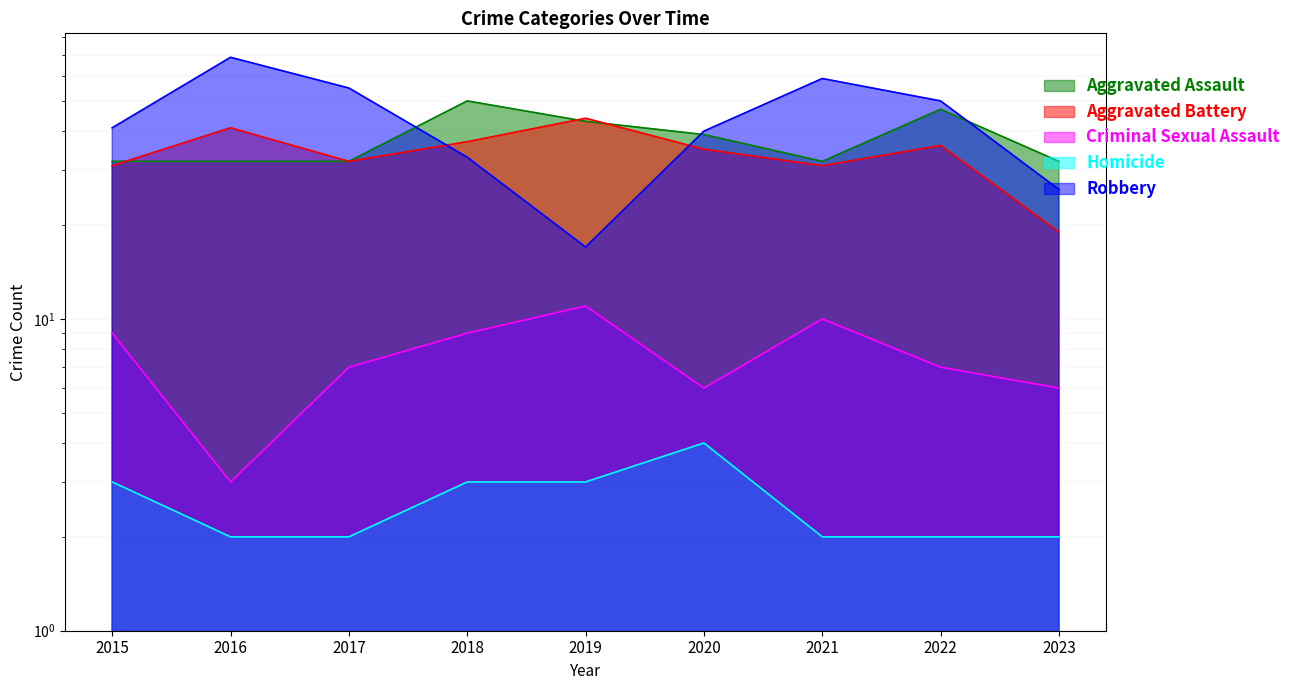

What is the sum of all Criminal Sexual Assault values?

68